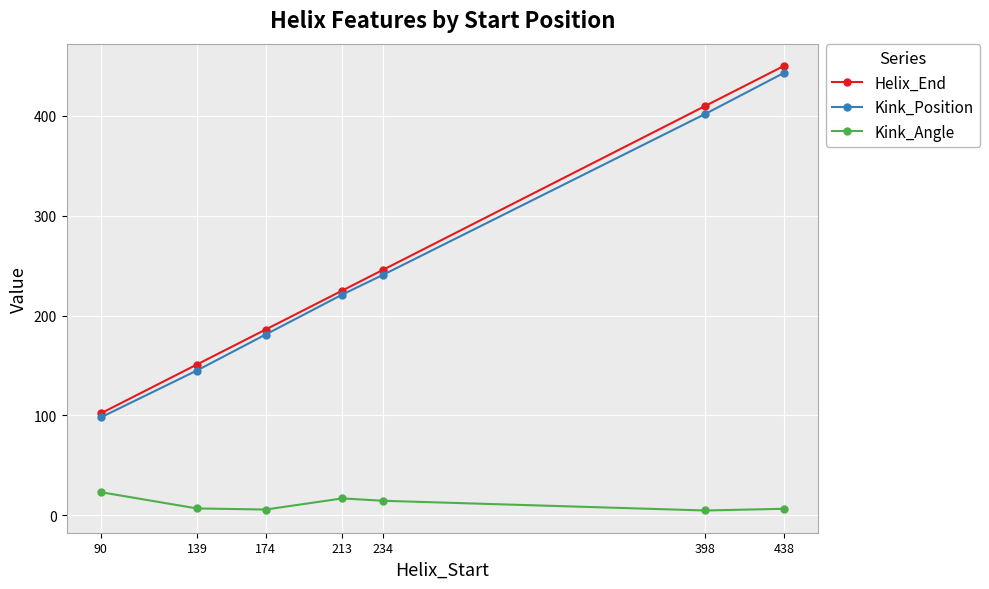

True or false: Kink_Angle and Kink_Position cross at least once.

False